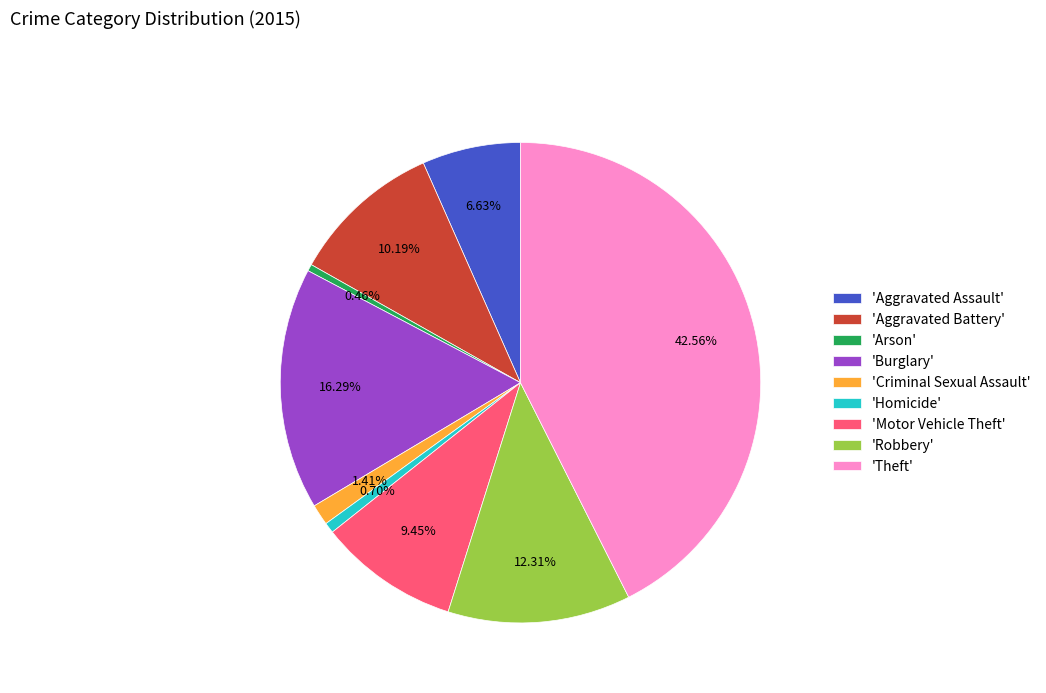

Combined, do 'Robbery' and 'Burglary' account for over 50%?

No